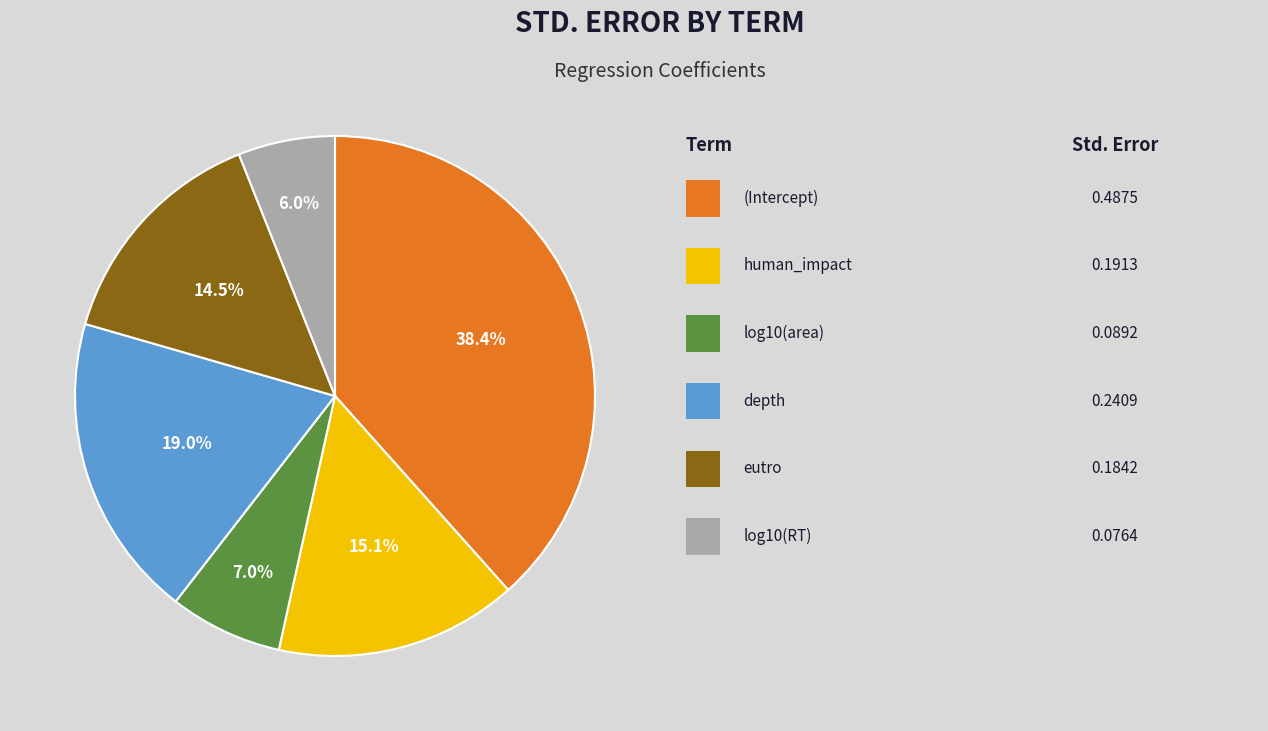

Is there any slice that represents more than half of the pie?

No